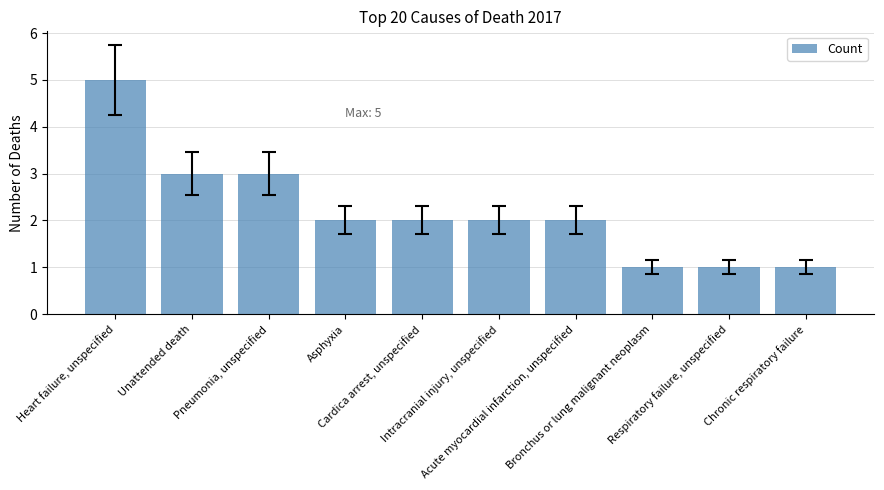

What is the difference between the maximum and second lowest values?

4